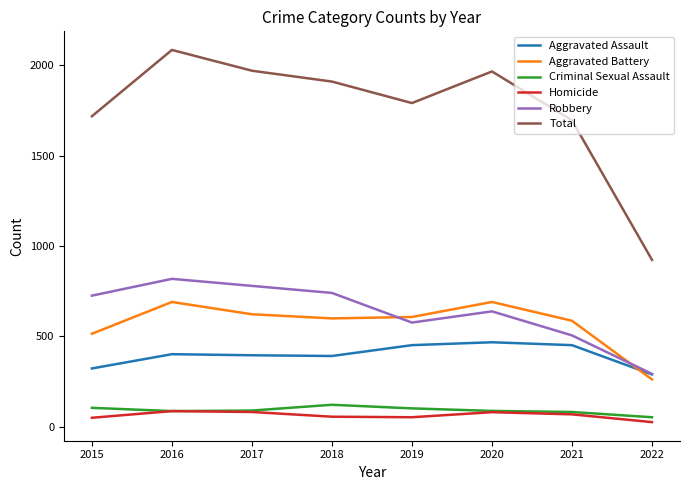

In Aggravated Battery, how many points are lower than both neighbors (excluding endpoints)?

1